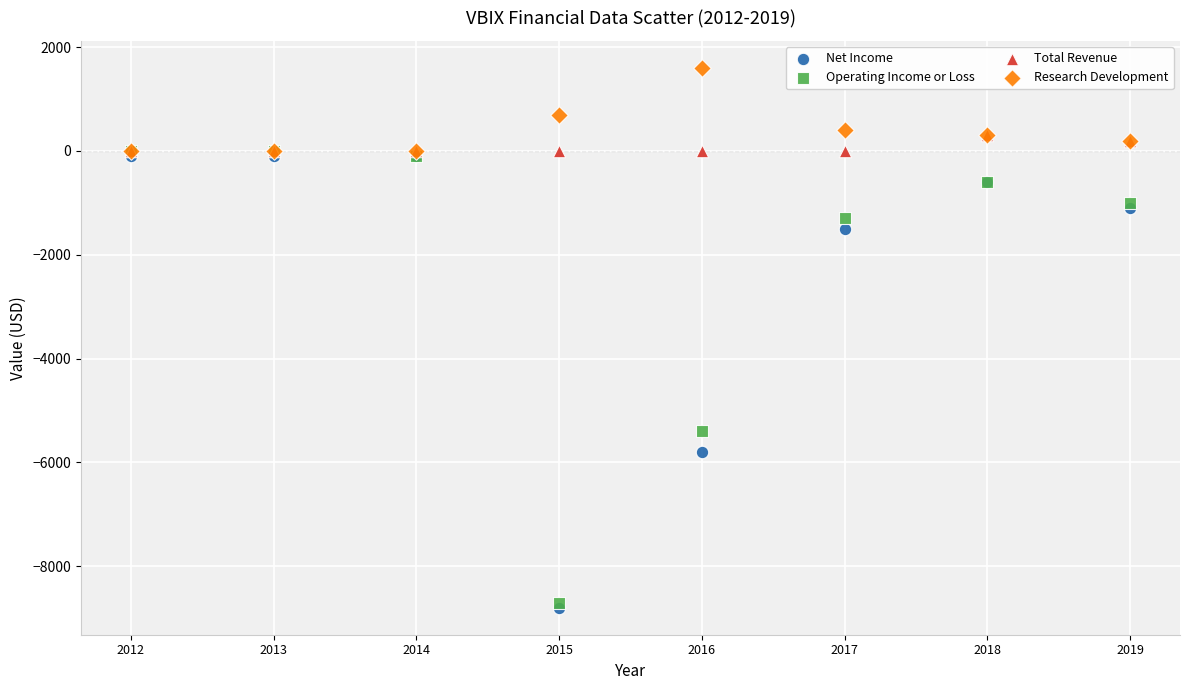

In the Operating Income or Loss series, what Y value is closest to -4350?

-5400